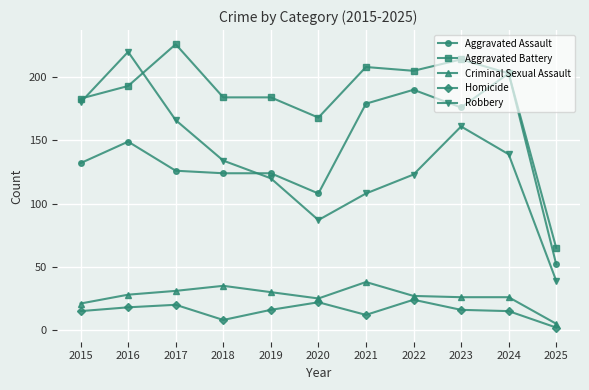

Reading right to left, what are all the values shown in this chart?

Aggravated Assault: 52	203	176	190	179	108	124	124	126	149	132
Aggravated Battery: 65	203	214	205	208	168	184	184	226	193	183
Criminal Sexual Assault: 5	26	26	27	38	25	30	35	31	28	21
Homicide: 2	15	16	24	12	22	16	8	20	18	15
Robbery: 39	139	161	123	108	87	120	134	166	220	180